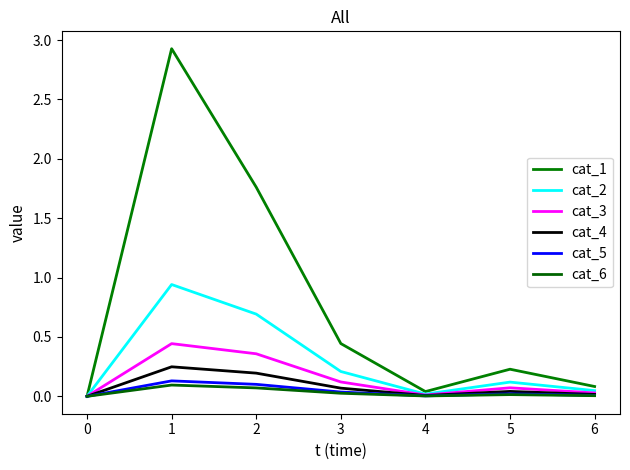

Is the value of cat_5 at 6 greater than the value of cat_6 at 5?

No